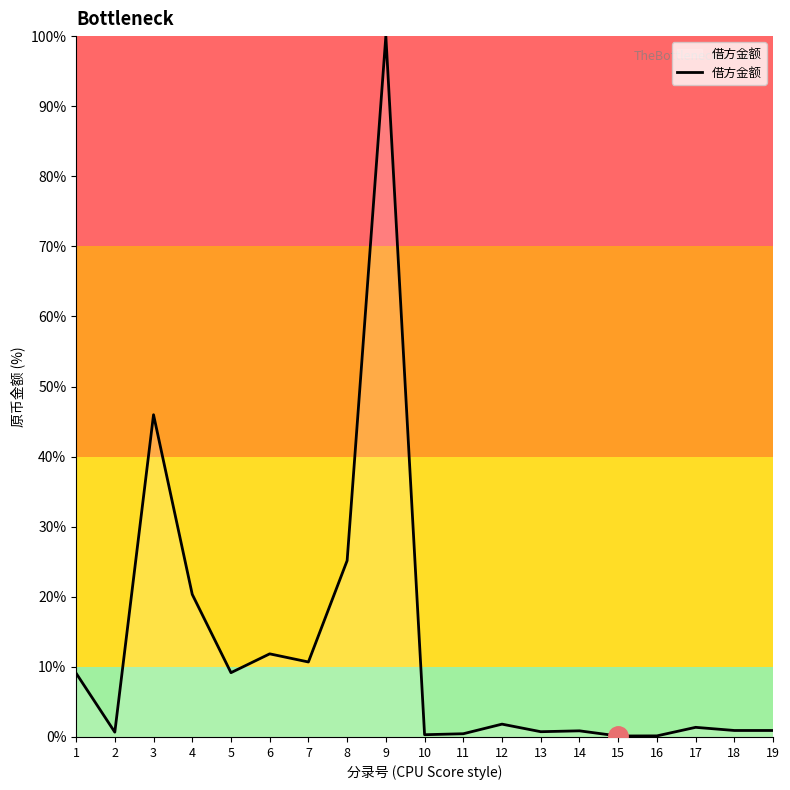

At which category does the chart reach its peak across all series?

9